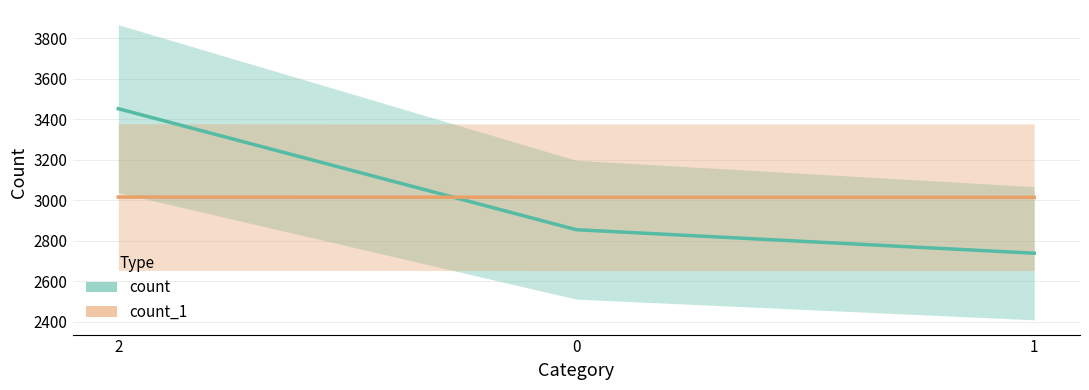

What is the label of the 1st point from the left?

2